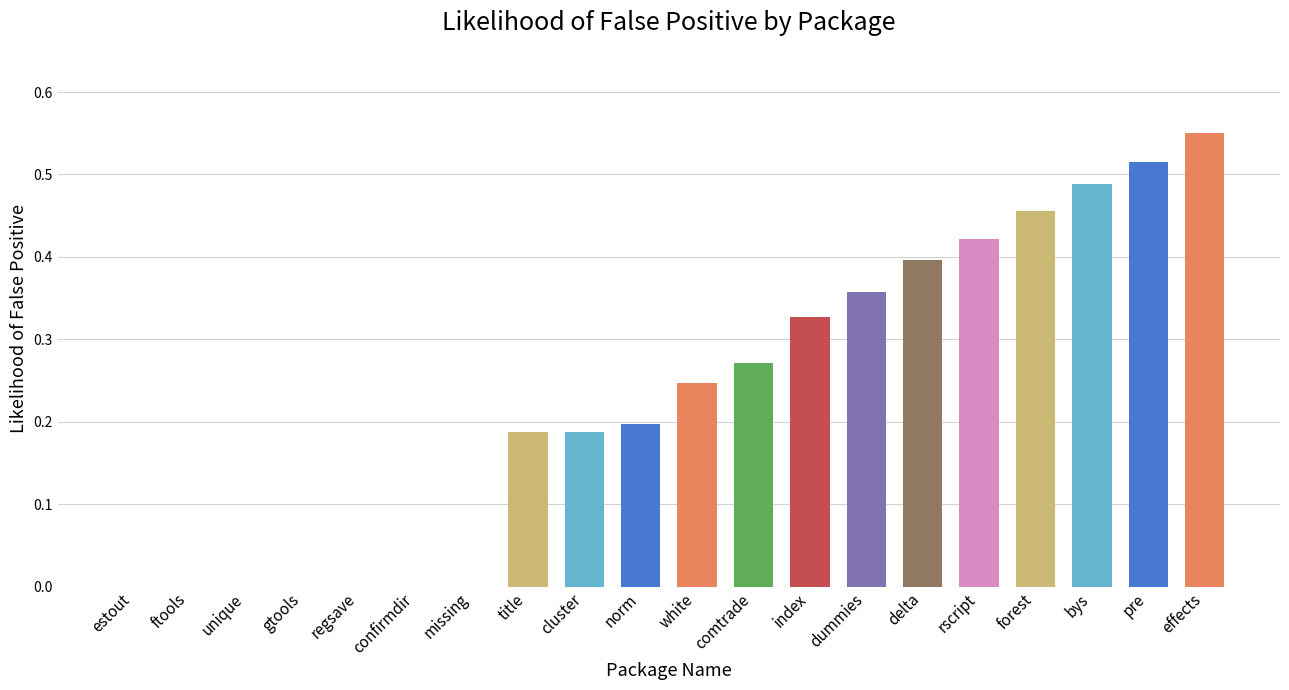

Which category has the highest value across all series?

effects